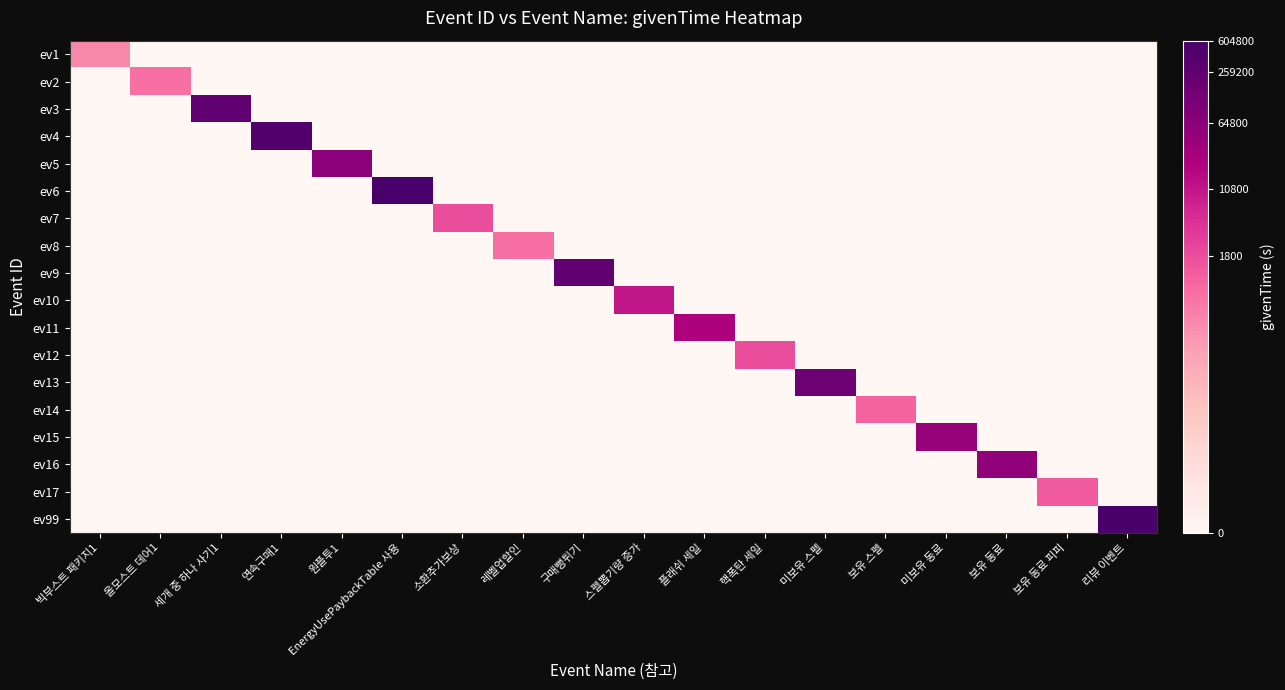

What is the total value across all series at 세개 중 하나 사기1?

12.5